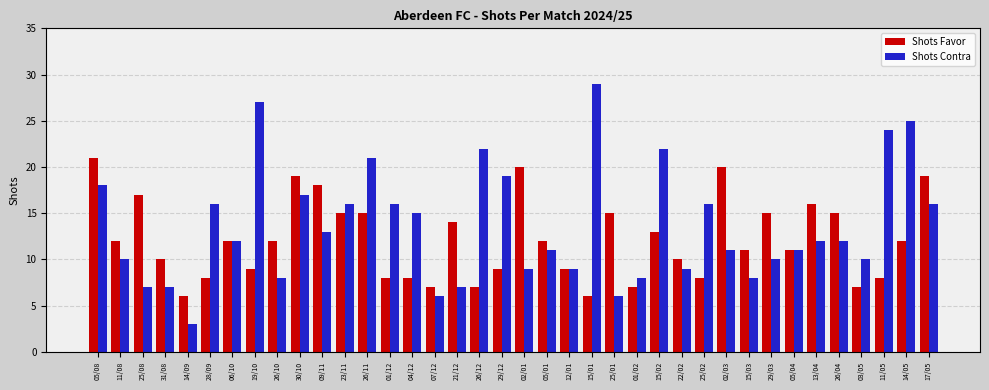

The Shots Favor series shows 5 at 04/12. True or false?

False